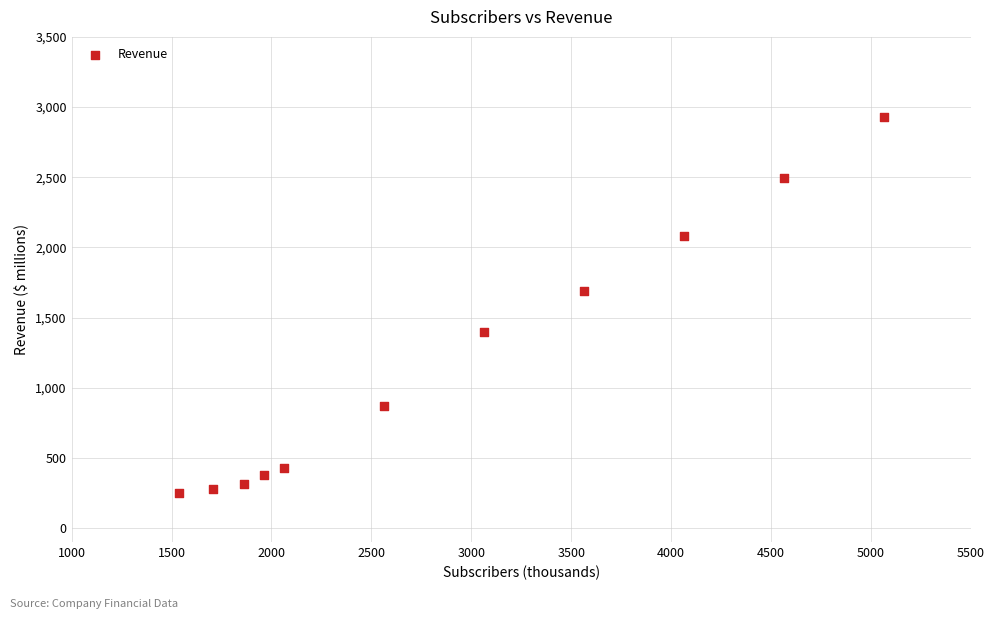

What Y value in the scatter plot is closest to 1587?

1690.2